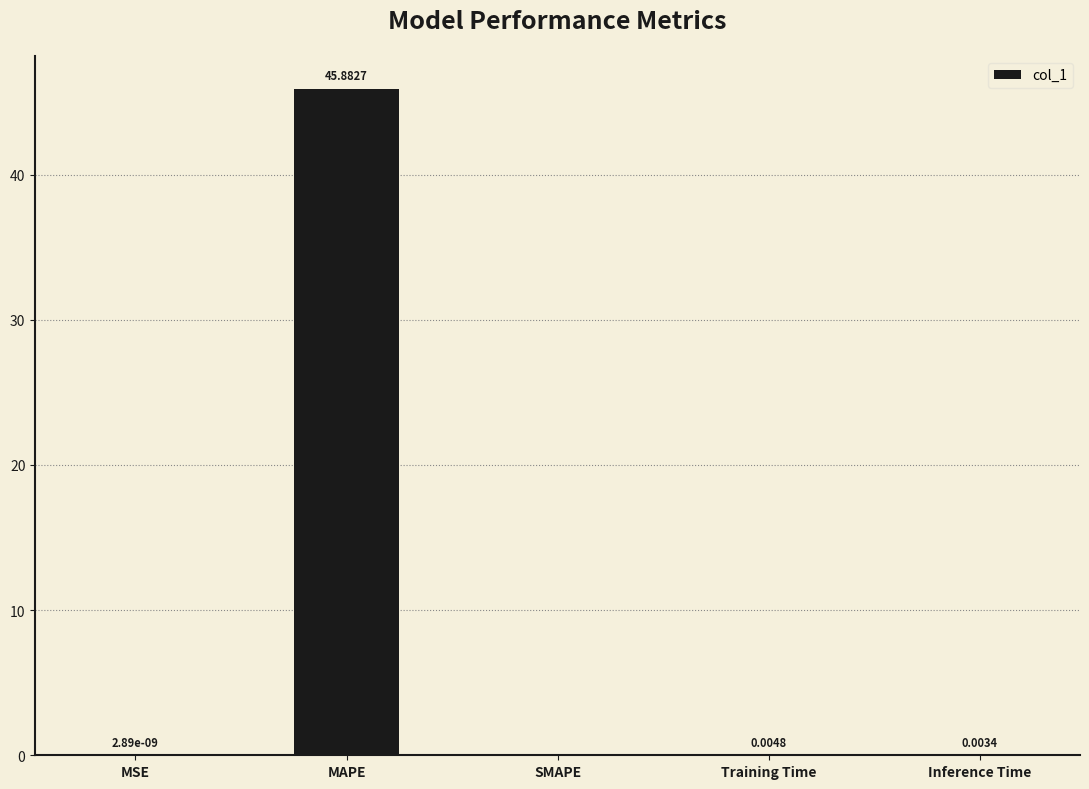

The value at Training Time is 0.0. True or false?

True